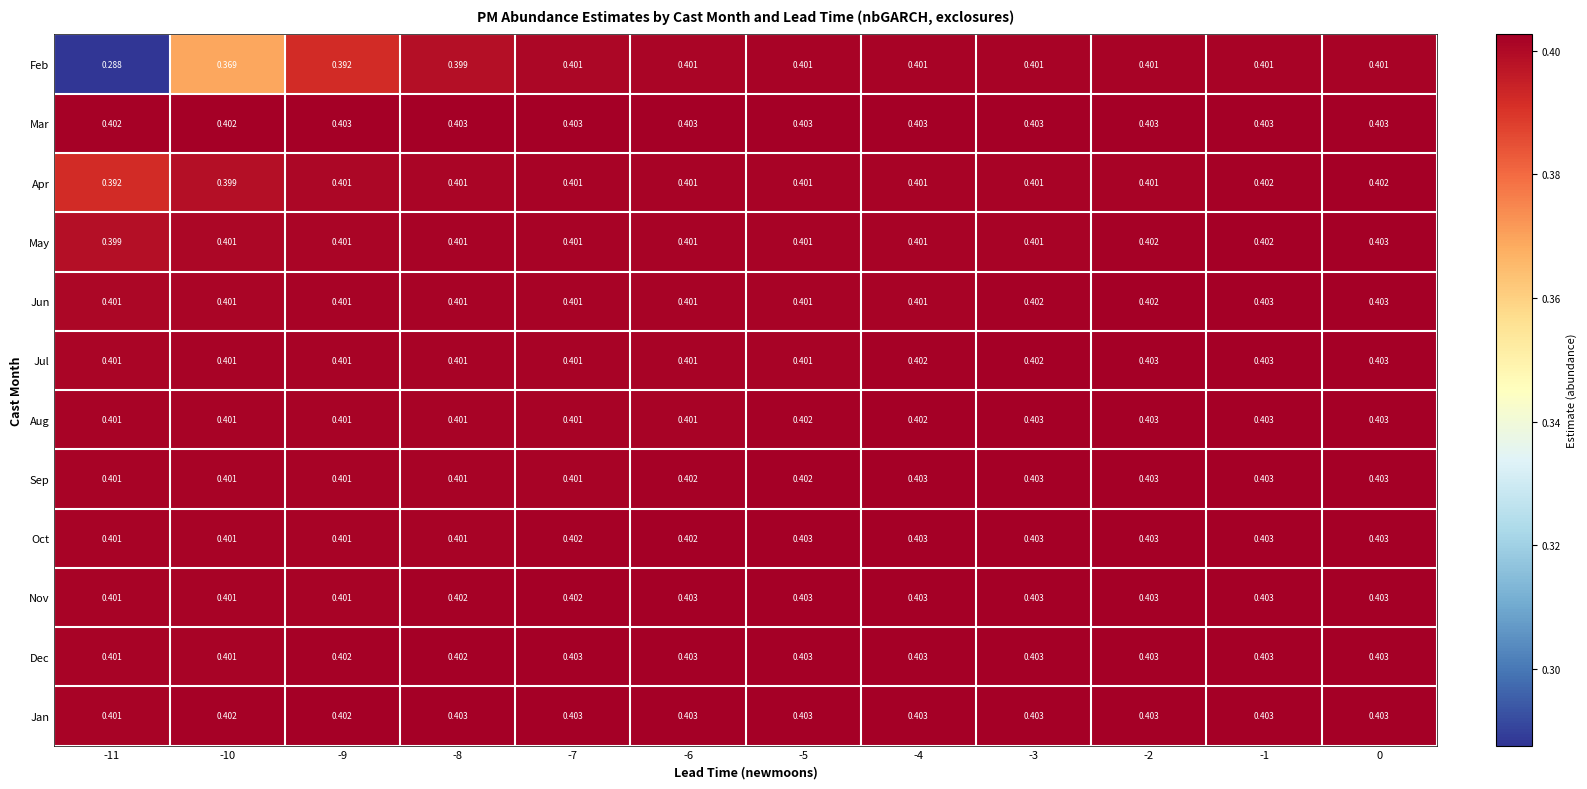

Is the value of Dec at -10 greater than the value of Aug at -1?

No